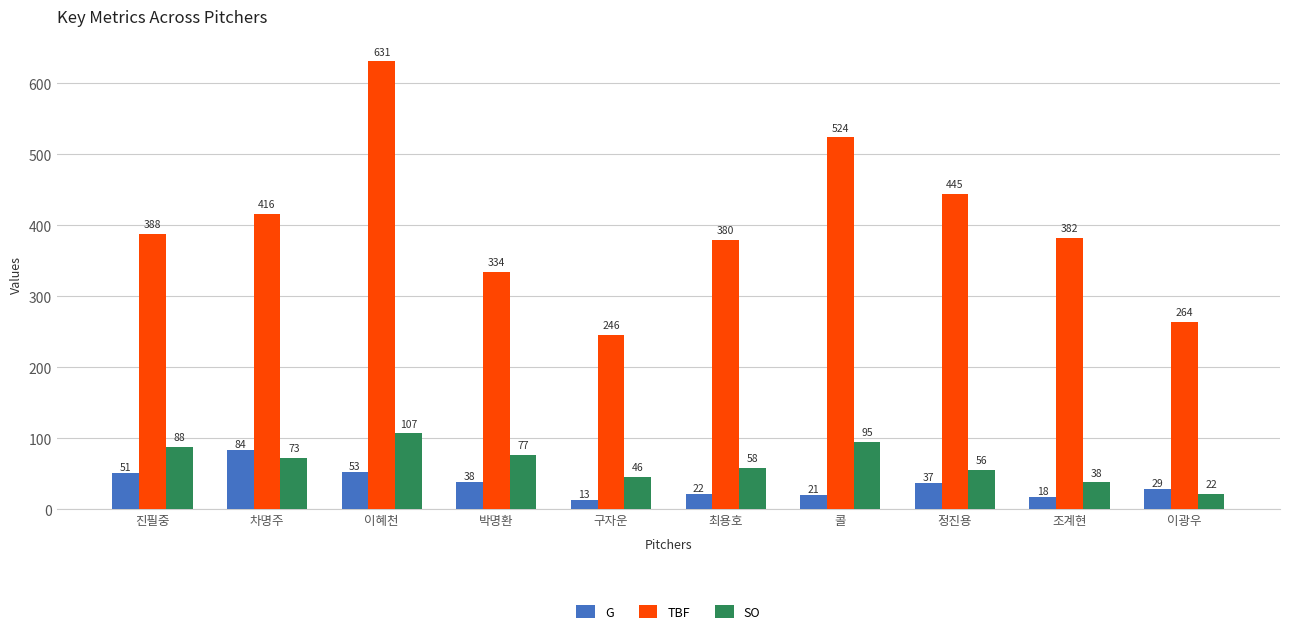

Is the value of TBF at 이혜천 greater than the value of G at 구자운?

Yes